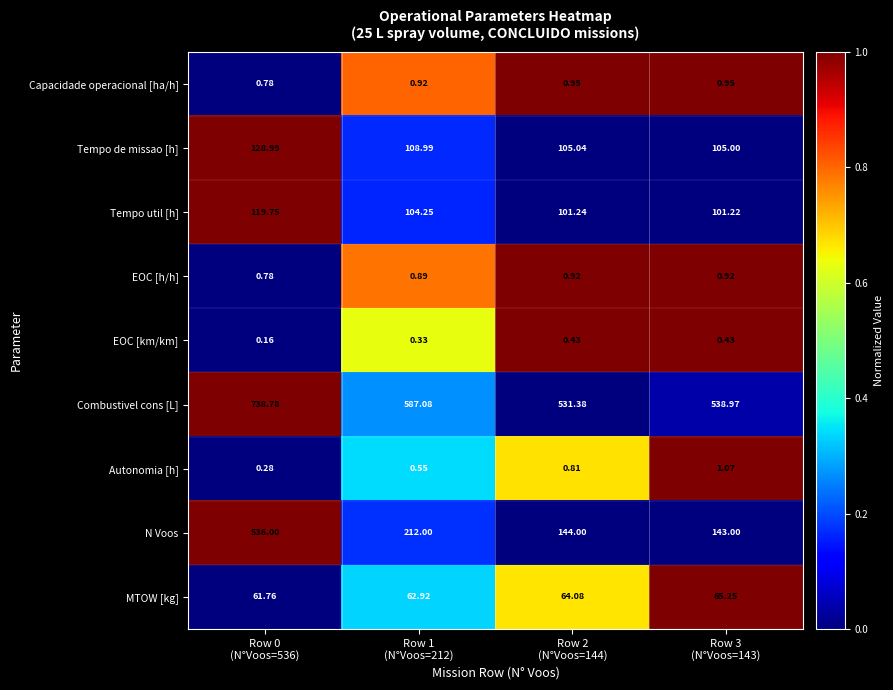

Which series has the largest range (max minus min)?

N Voos